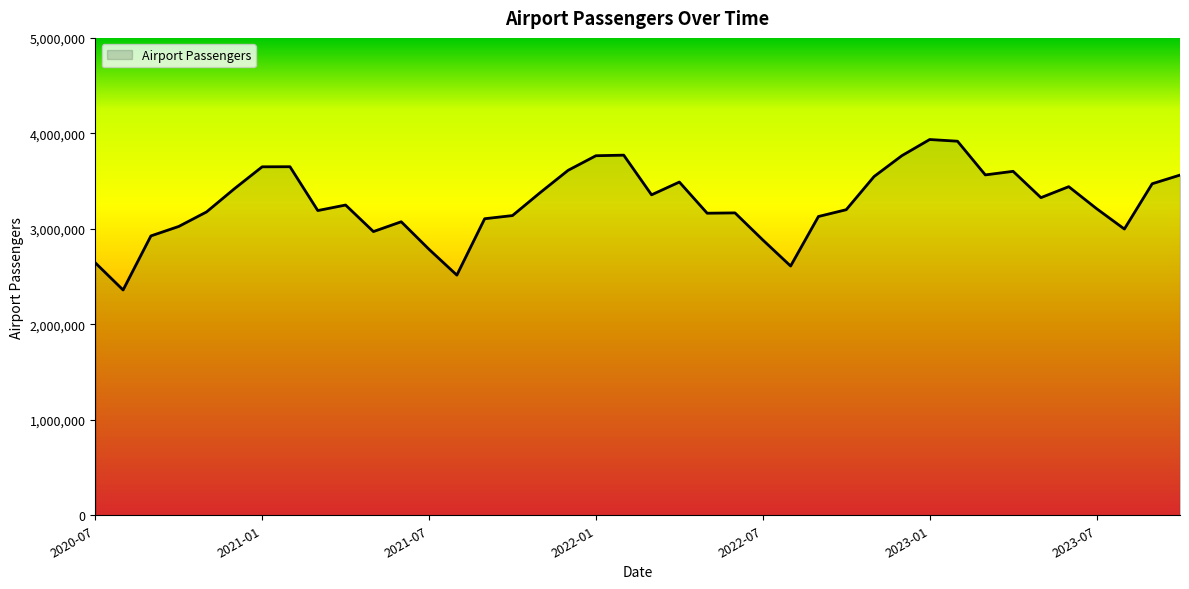

What is the greatest value displayed?

3935589